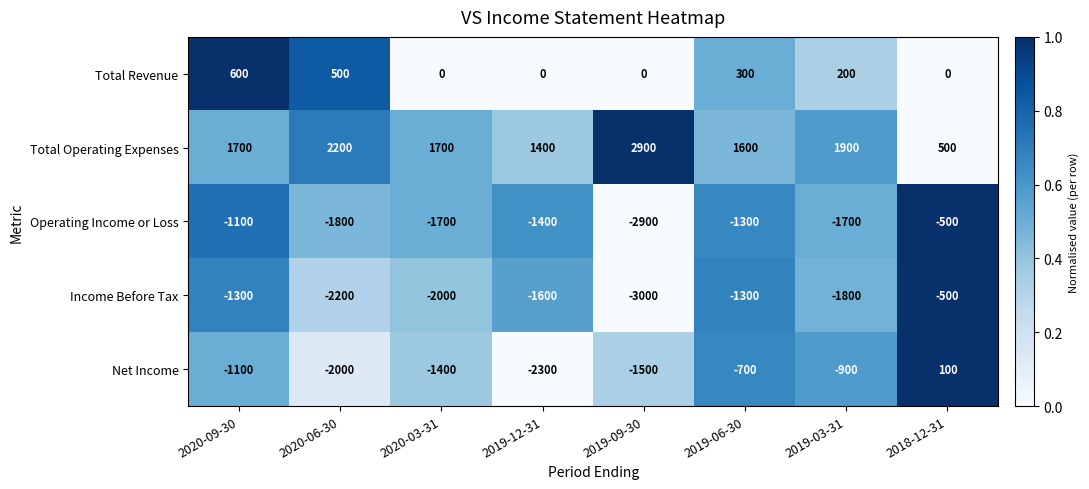

At how many categories does at least one series exceed 0?

8